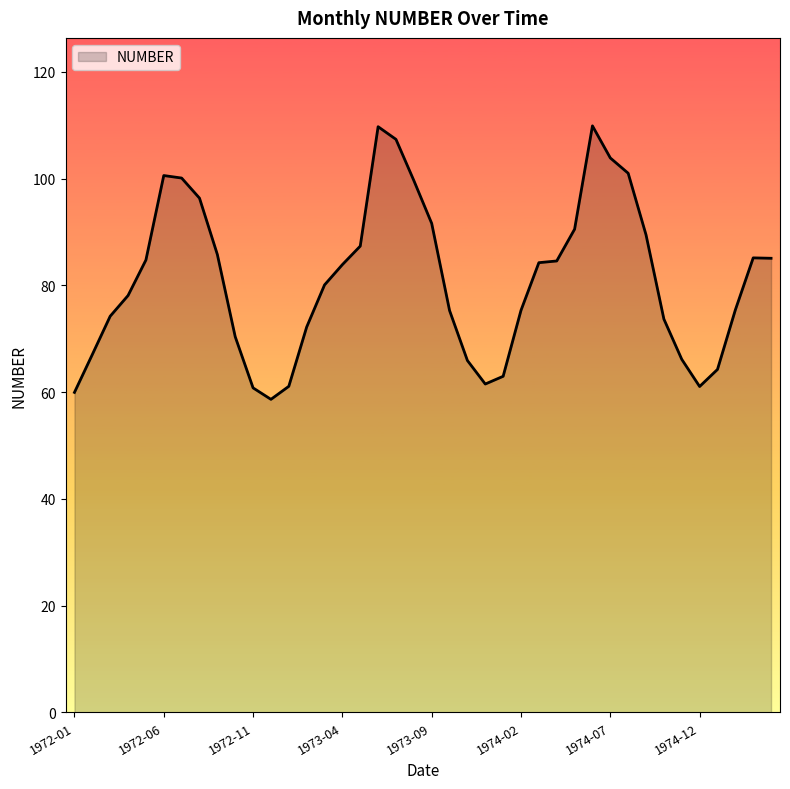

How many values are below 83?

20